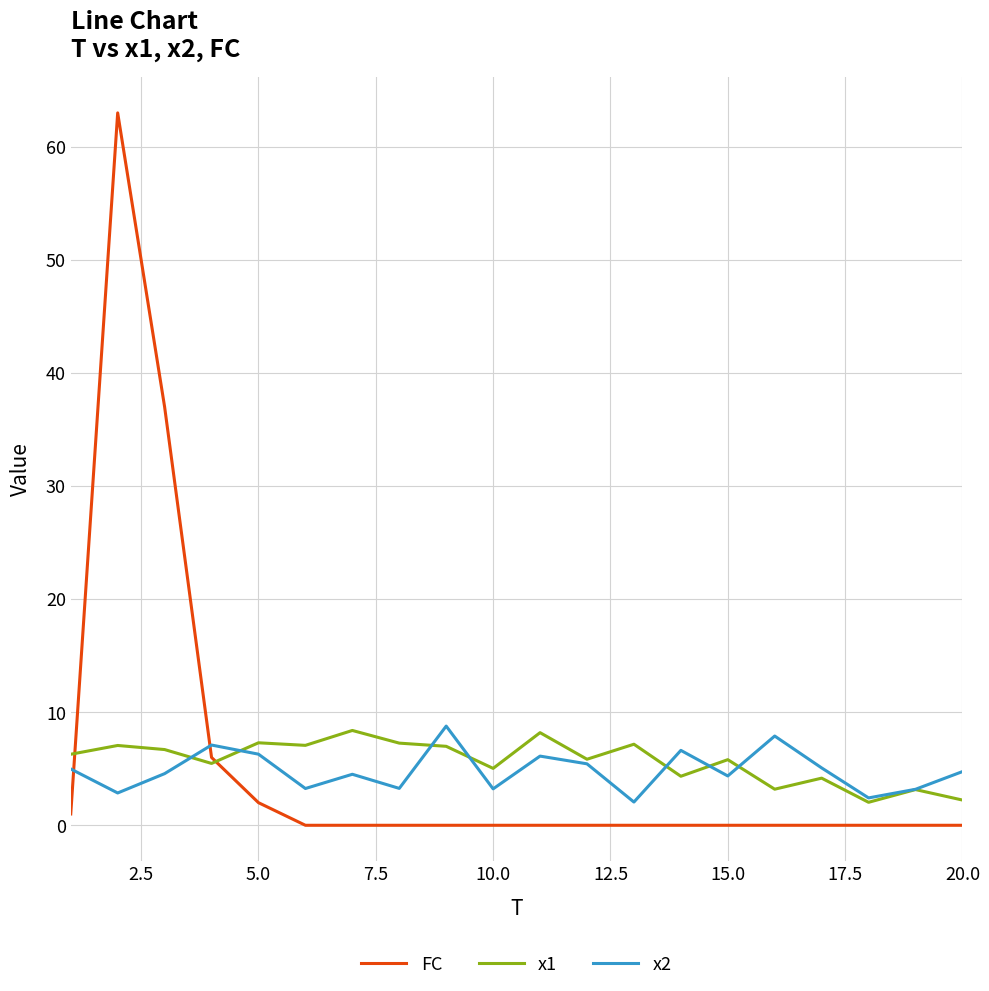

Which series ends up on top after the final intersection of FC and x2?

x2